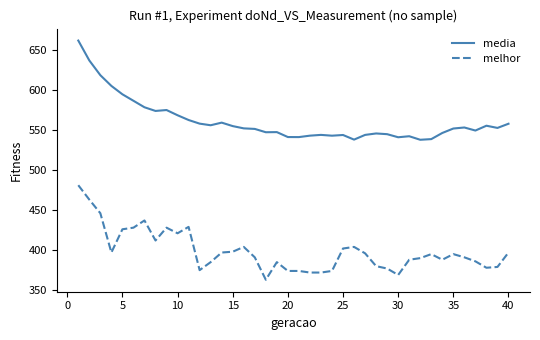

List the series in order of their peak value, lowest first.

melhor, media